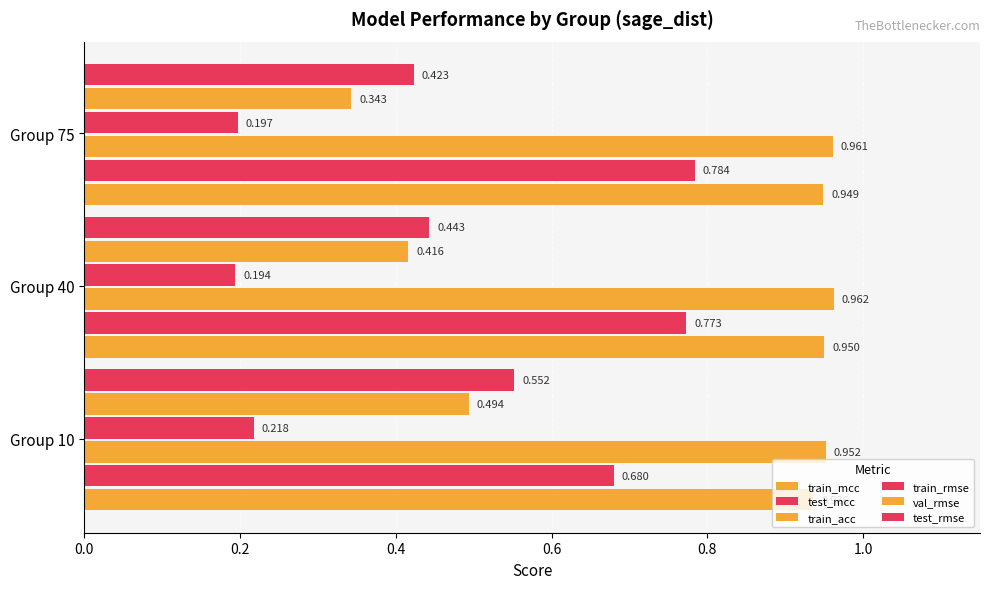

What is the value of the test_mcc bar at the 1st from the left?

0.7